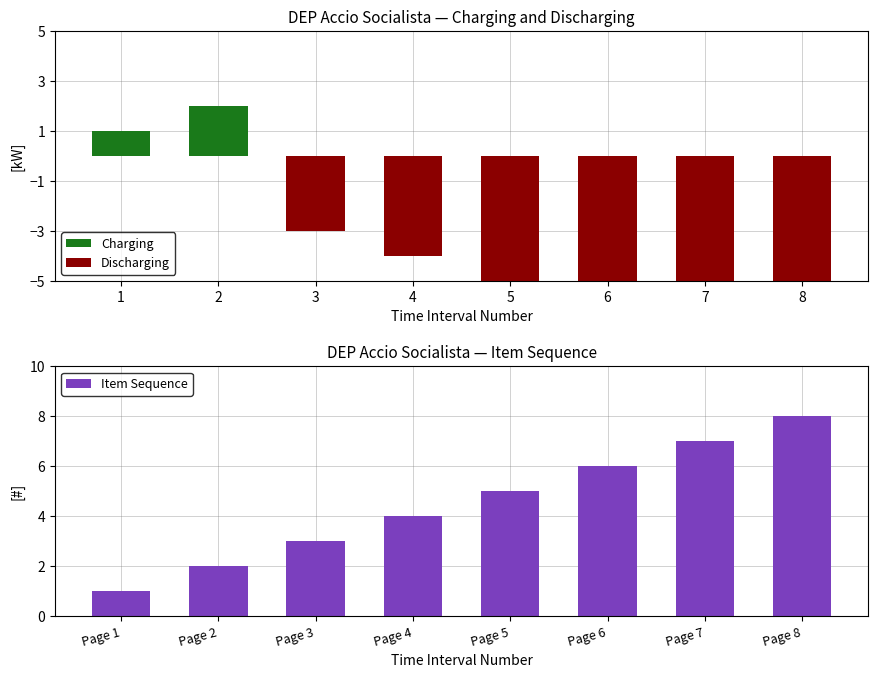

What is the sum of all Item Sequence values?

36